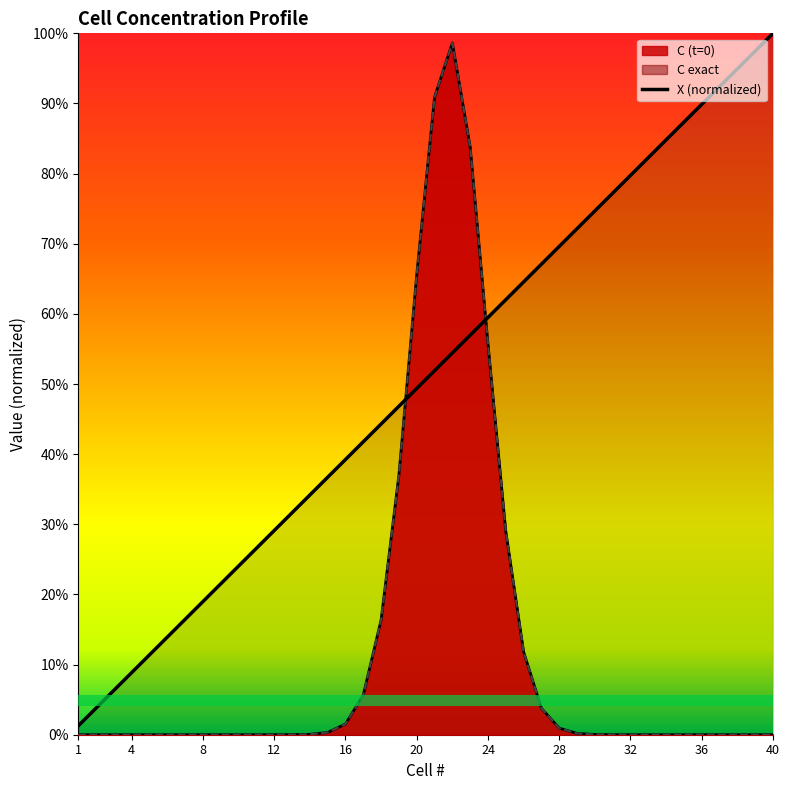

True or false: X and C exact cross at least once.

True